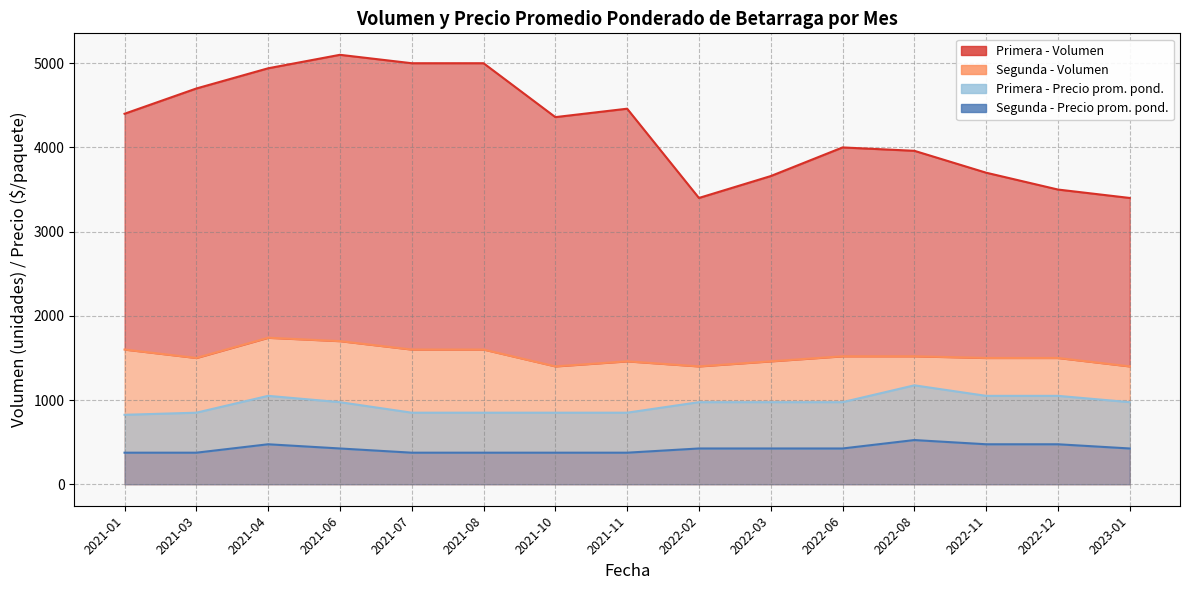

What is the sum of the Segunda - Volumen values at 2022-11 and 2023-01?

2900